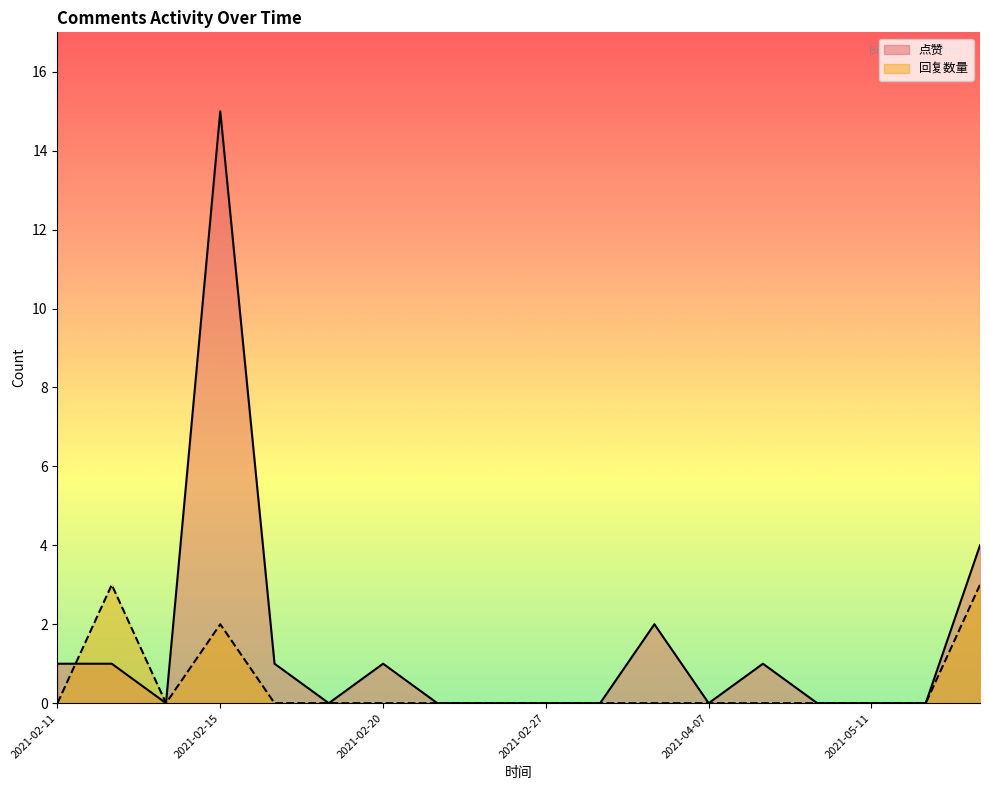

Which has a higher value, 2021-02-11 or 2021-02-11?

2021-02-11